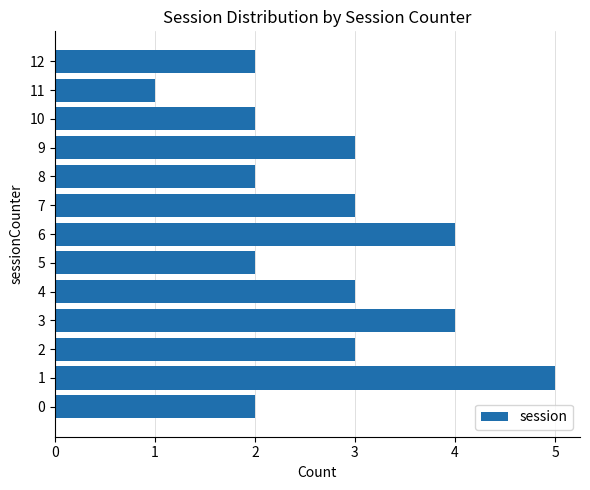

Is it true that the value at 3 is 4?

True